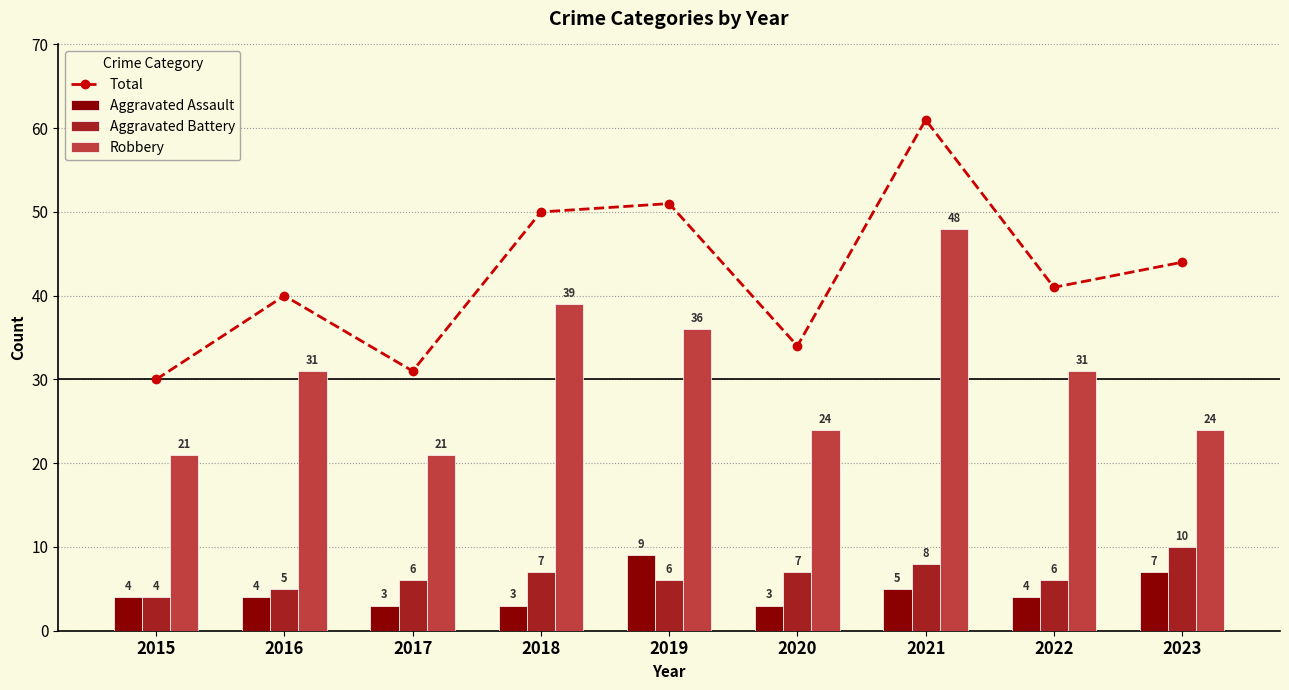

What are all the series names shown in the legend?

Total, Aggravated Assault, Aggravated Battery, Robbery